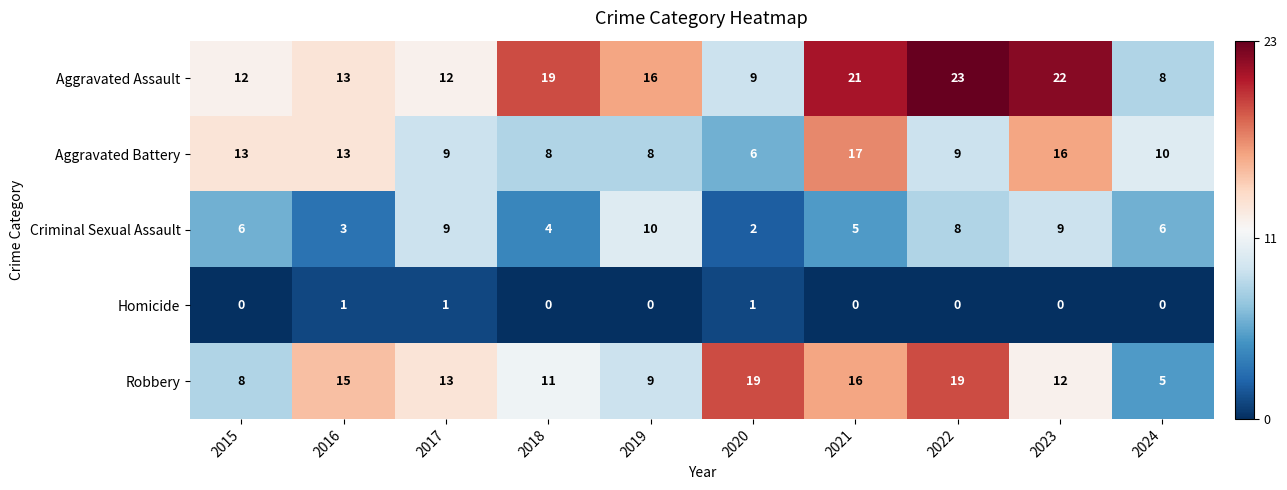

Read the Aggravated Battery value at 2015, to the nearest 10.

10